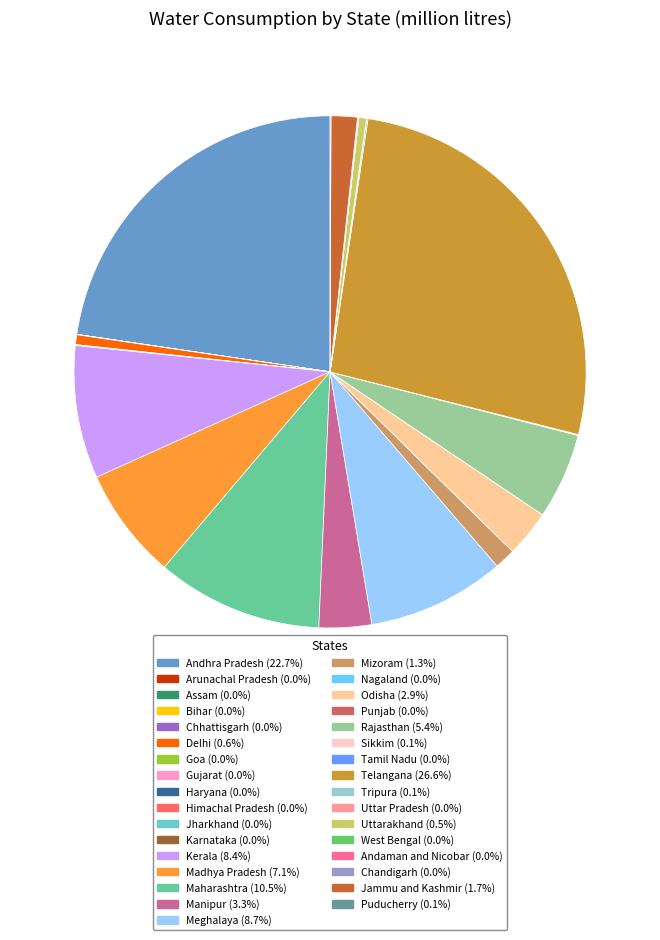

Does any single category account for the majority?

No